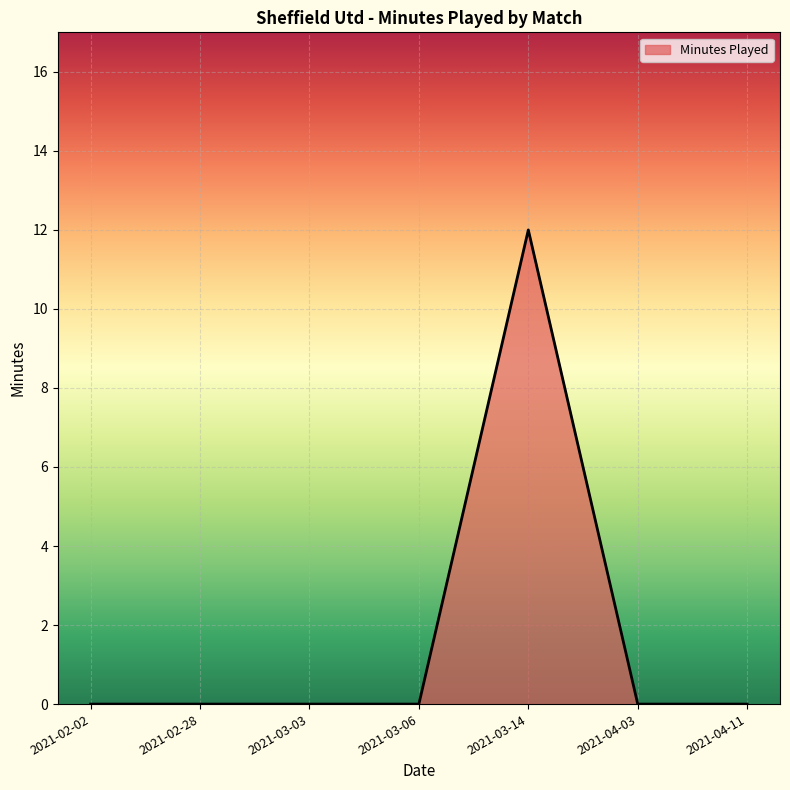

Reading left to right, list all the values displayed in this chart.

2021-02-02=0	2021-02-28=0	2021-03-03=0	2021-03-06=0	2021-03-14=12	2021-04-03=0	2021-04-11=0